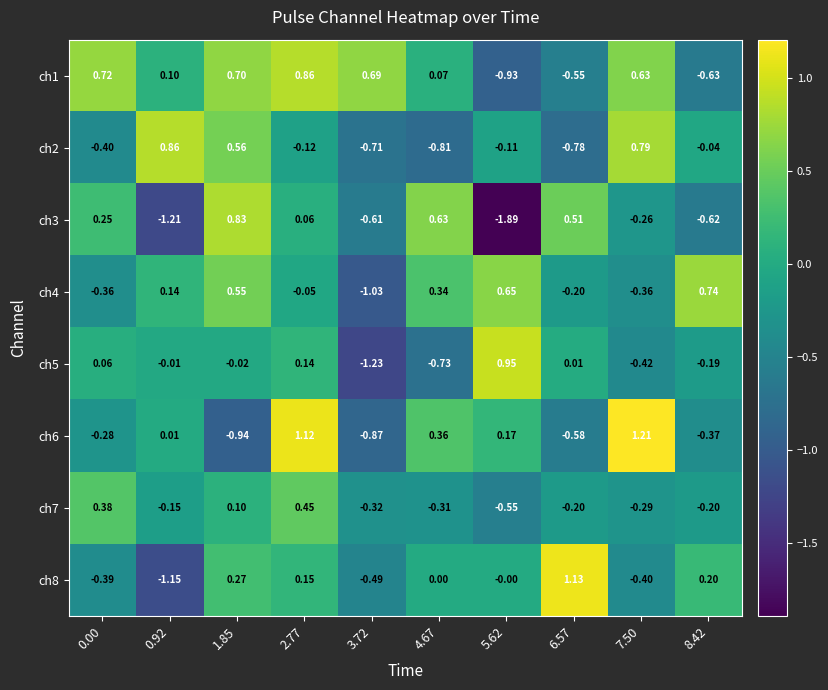

Which category has the highest value across all series?

7.50